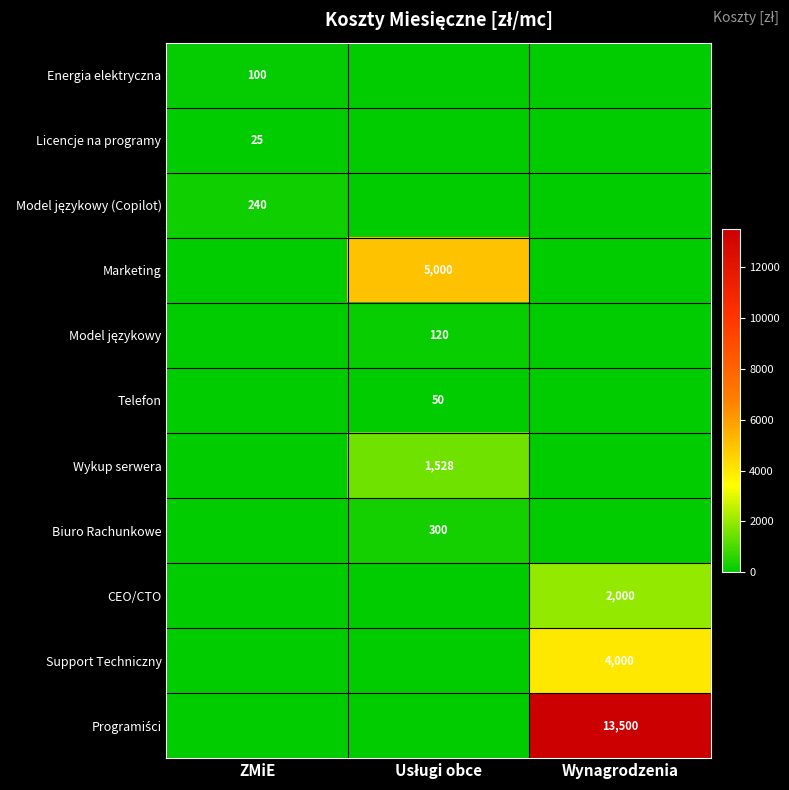

At which category is the sum across all series the highest?

Wynagrodzenia